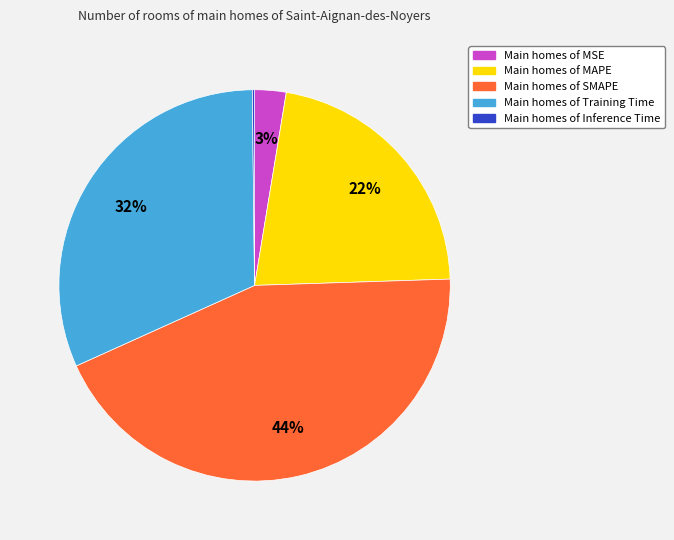

To the nearest percent, what is the difference between the largest and smallest slice percentages?

44%